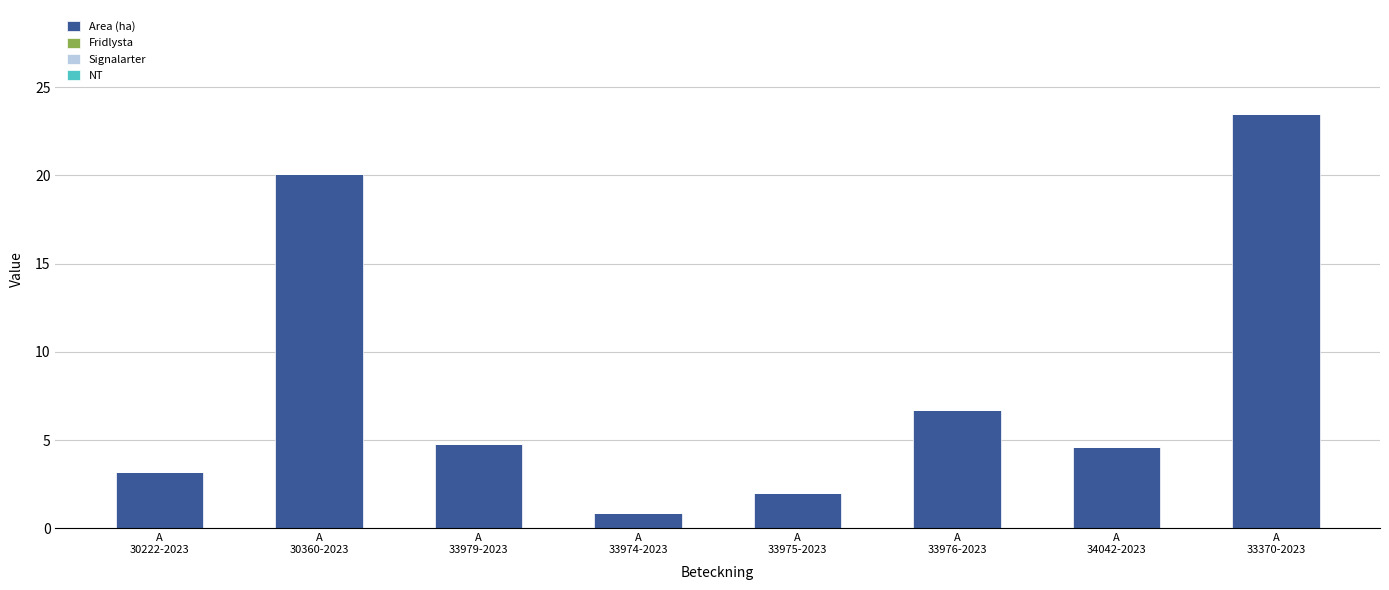

What is the label of the 3rd bar from the left?

A
33979-2023